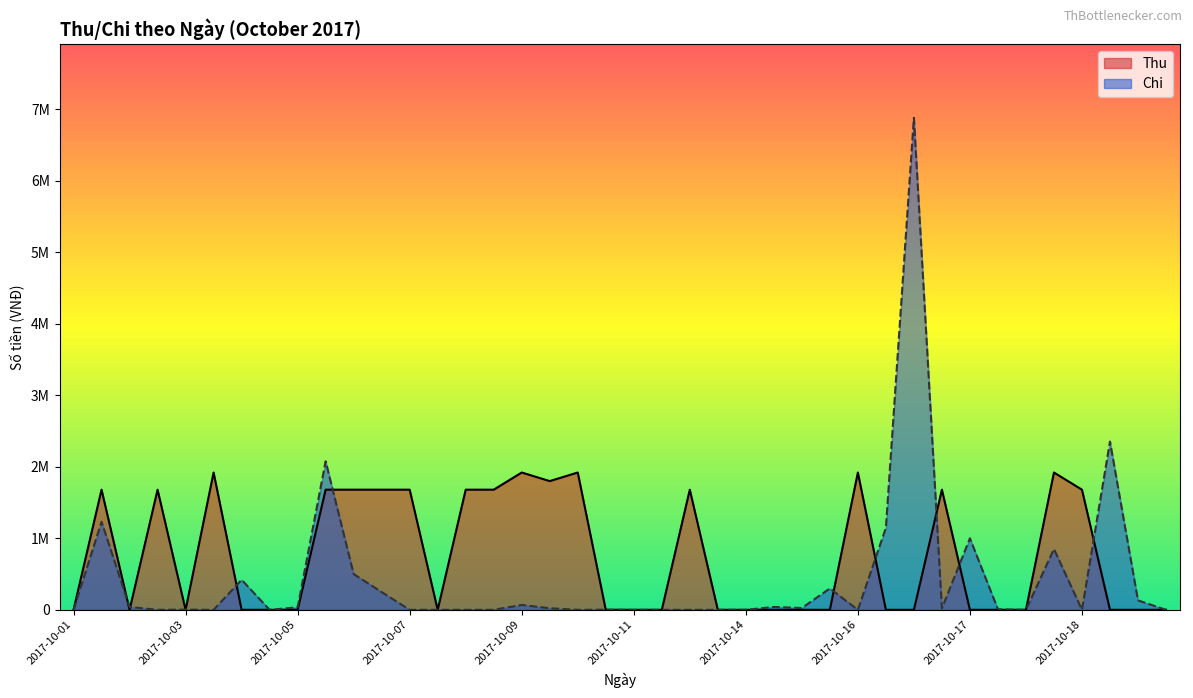

How many categories are shown in the chart?

40